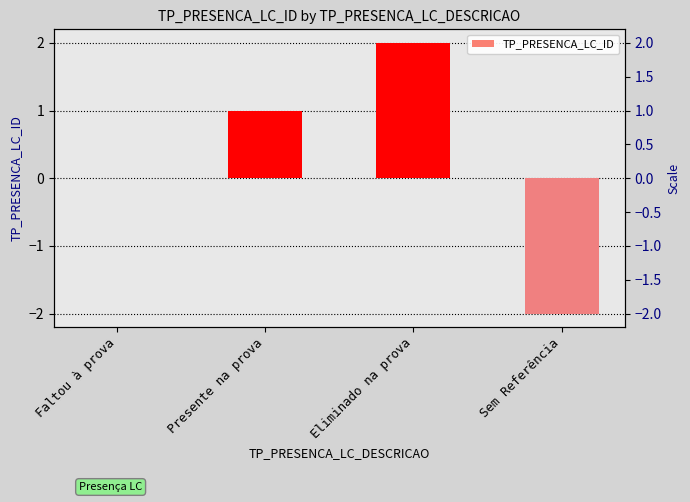

Reading left to right, list all the values displayed in this chart.

Faltou à prova=0	Presente na prova=1	Eliminado na prova=2	Sem Referência=-2